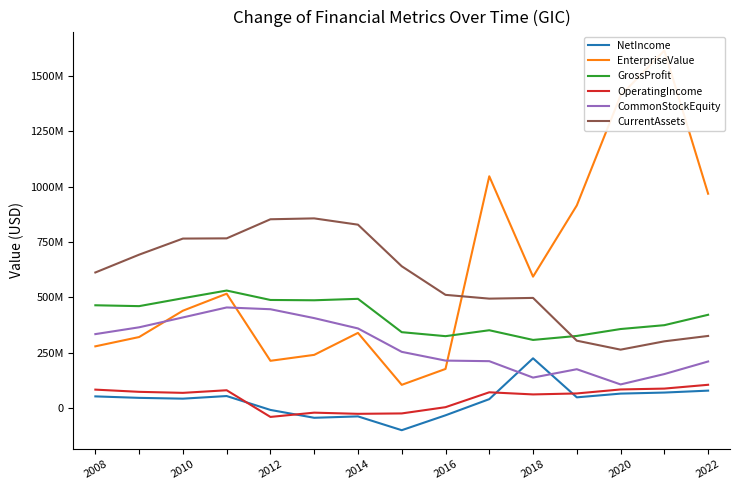

Which series ends up on top after the final intersection of GrossProfit and CurrentAssets?

GrossProfit